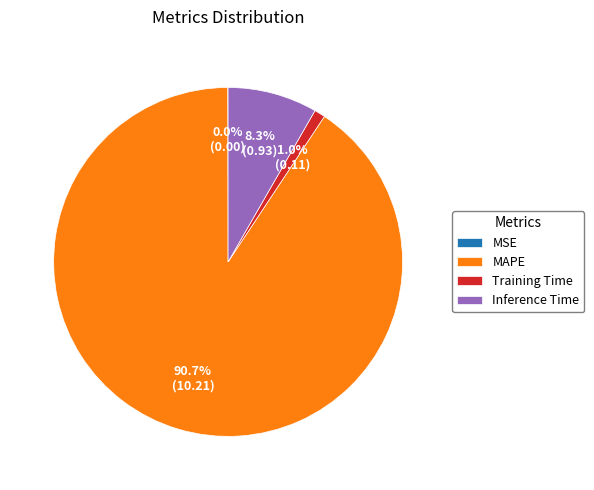

Do MAPE and Training Time together represent more than half of the pie?

Yes